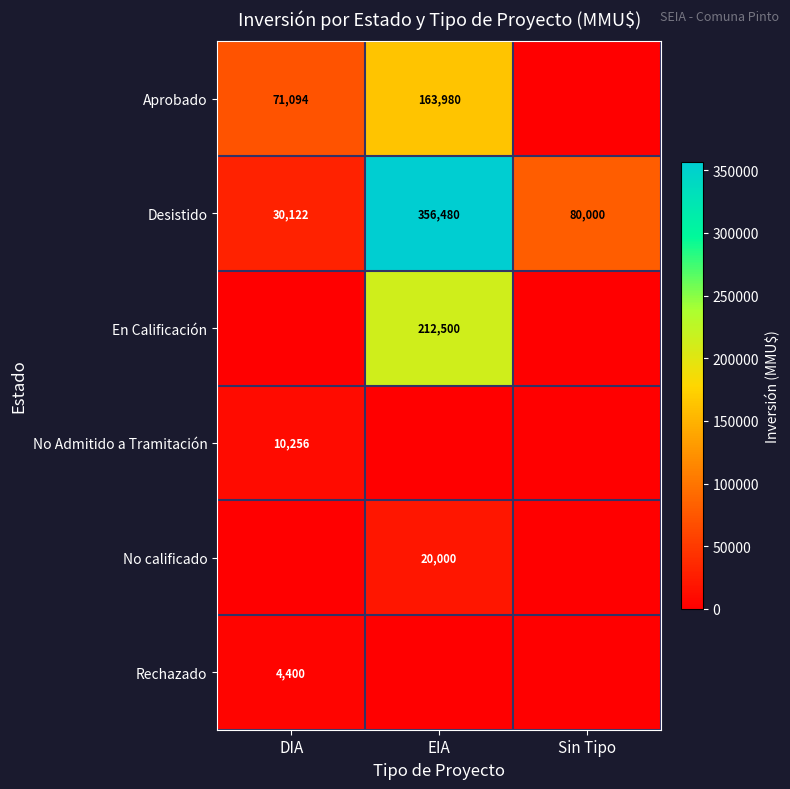

How many series are shown in this chart?

6